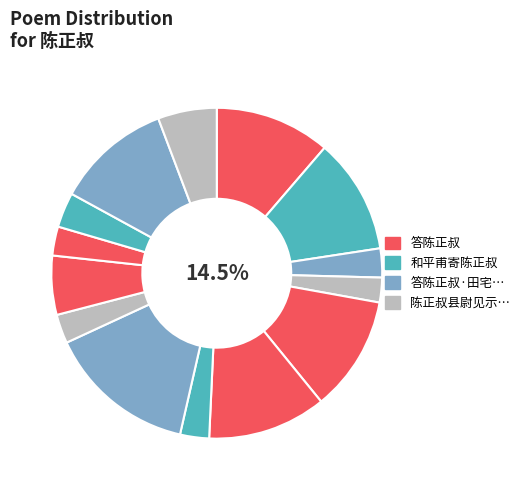

Is the sum of 答陈正叔·田宅荒凉去复来 and 次韵答陈正叔二首 其一 greater than half?

No